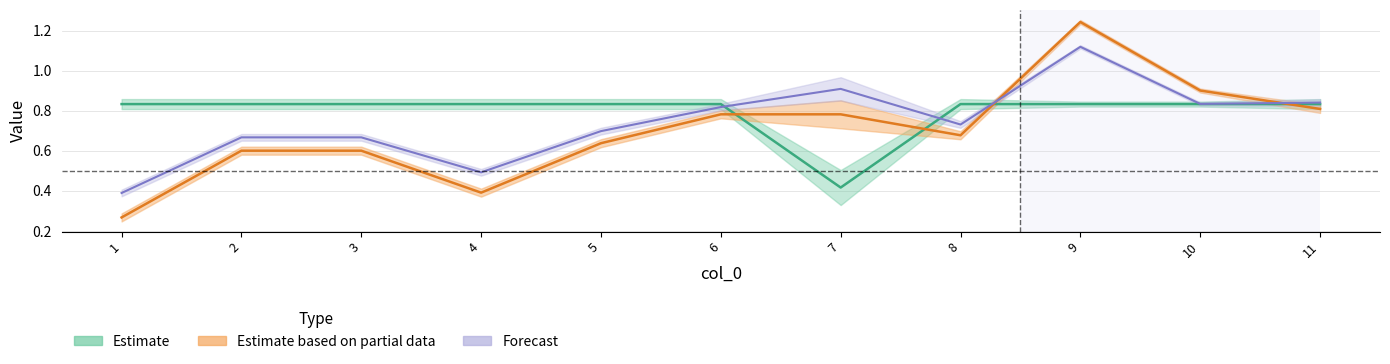

Which category has the highest value in the l31 series?

1